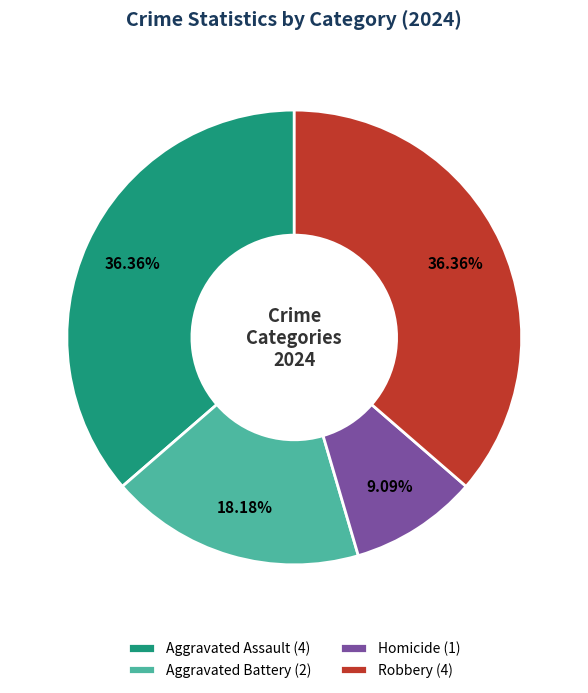

True or false: Robbery accounts for 30% of the total.

False